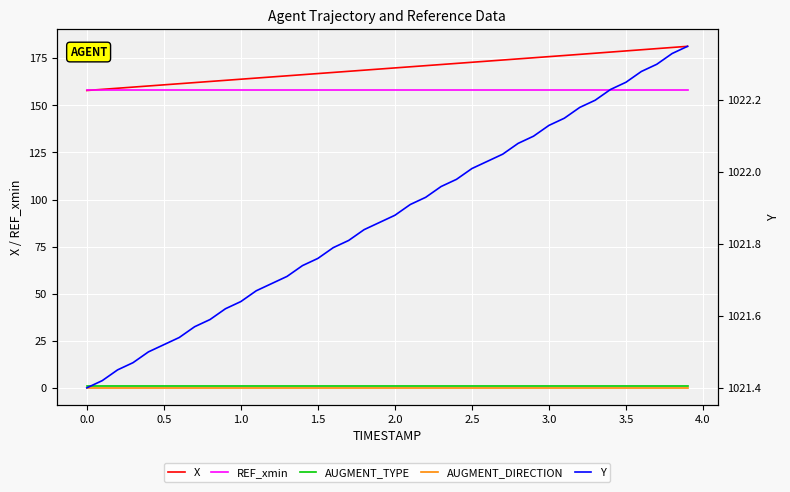

What are all the series names shown in the legend?

X, REF_xmin, AUGMENT_TYPE, AUGMENT_DIRECTION, Y